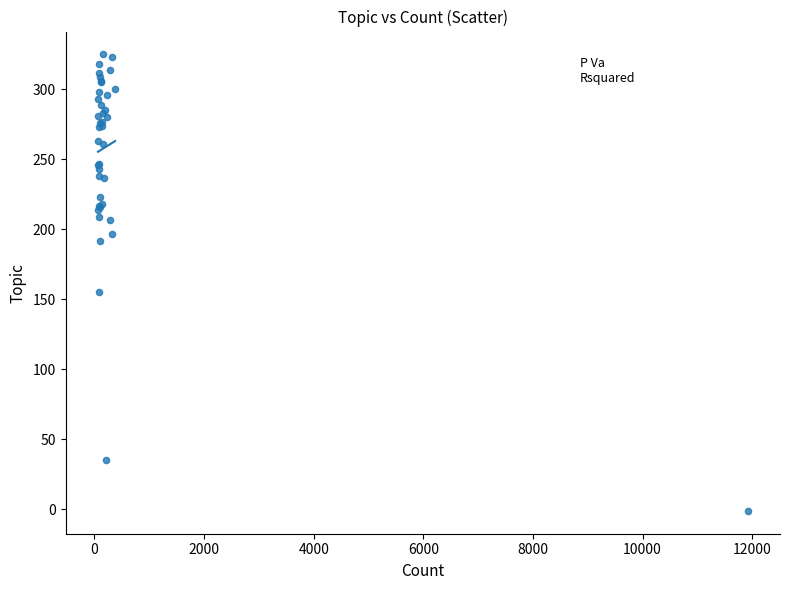

What Y value in the scatter plot is closest to 162?

155